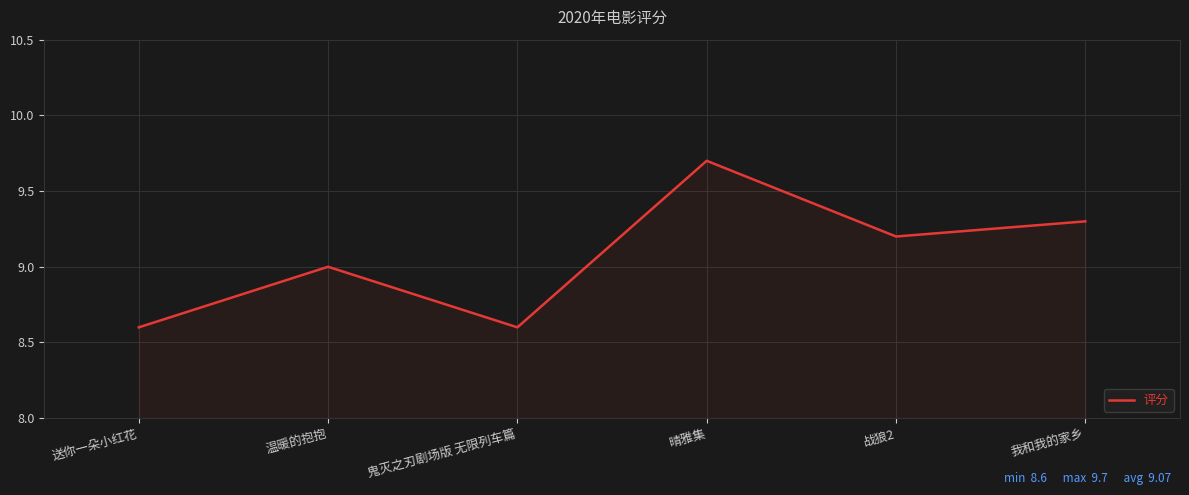

Read the value at 温暖的抱抱.

9.0